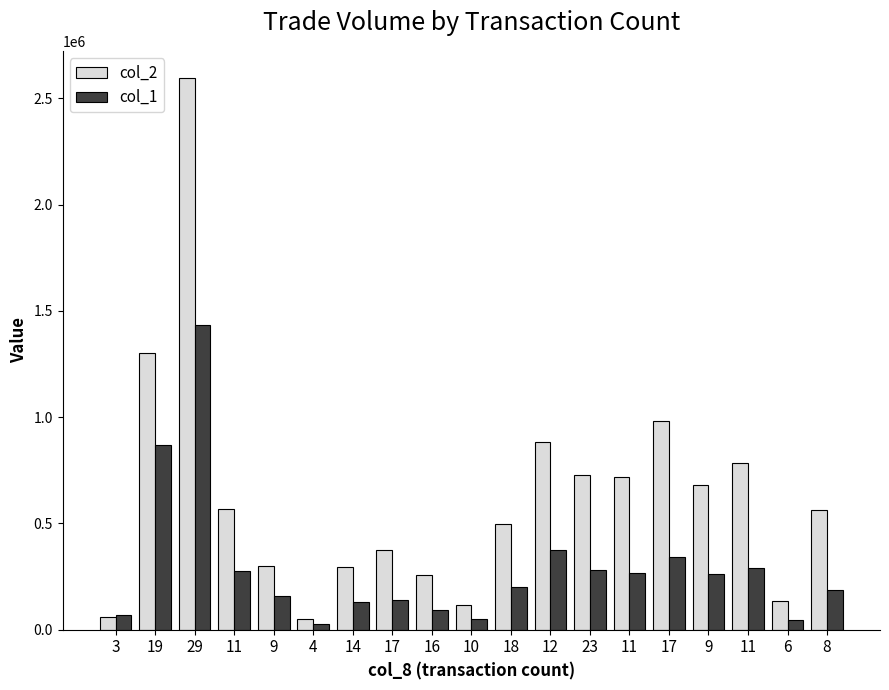

Reading right to left, transcribe all the data shown in this chart.

col_2: 8=563800	6=134360	11=785070	9=681960	17=982940	11=720030	23=726530	12=881820	18=498020	10=116030	16=257270	17=373000	14=292680	4=49690	9=301870	11=570230	29=2594420	19=1300360	3=59500
col_1: 8=189000	6=45000	11=291000	9=263000	17=341000	11=267000	23=280000	12=375000	18=201000	10=50000	16=91000	17=139000	14=128000	4=29000	9=158000	11=278000	29=1436000	19=870000	3=70000